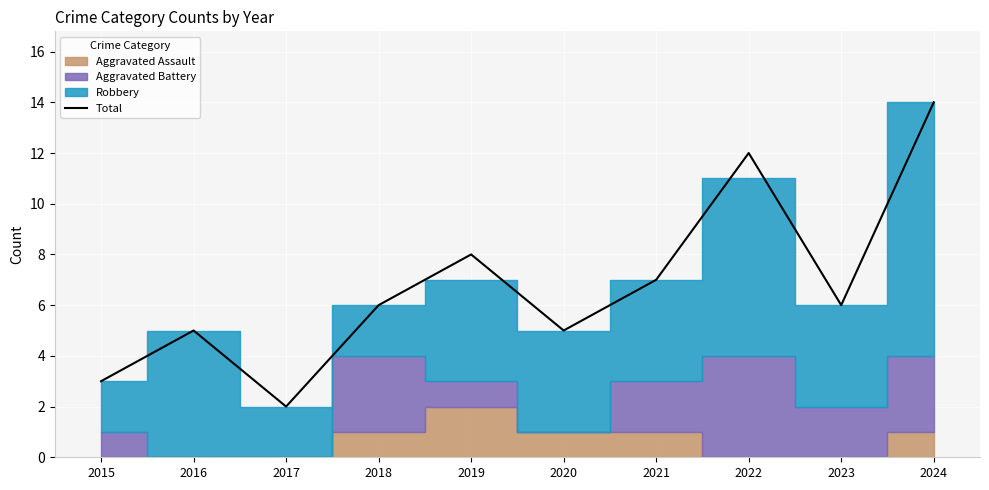

The value at 2023 is 6. True or false?

True